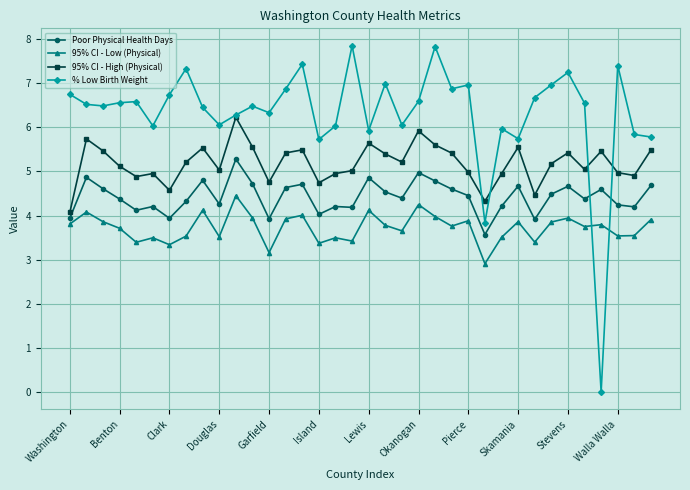

What is the minimum value for 95% CI - High (Physical)?

4.1